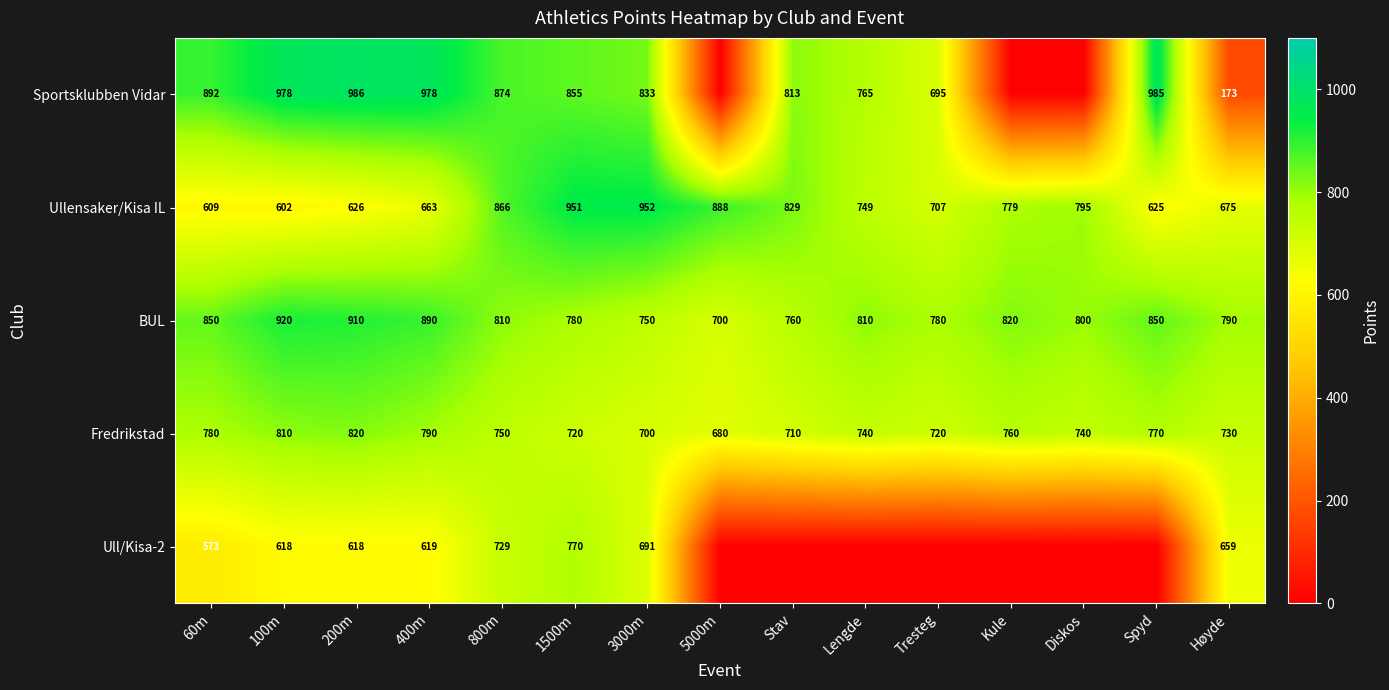

List the labels in order of Ullensaker/Kisa IL value, smallest first.

100m, 60m, Spyd, 200m, 400m, Høyde, Tresteg, Lengde, Kule, Diskos, Stav, 800m, 5000m, 1500m, 3000m